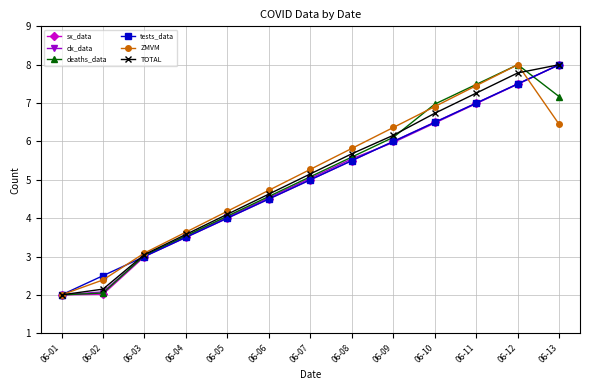

Is it true that TOTAL equals 6.7 at 06-10?

True